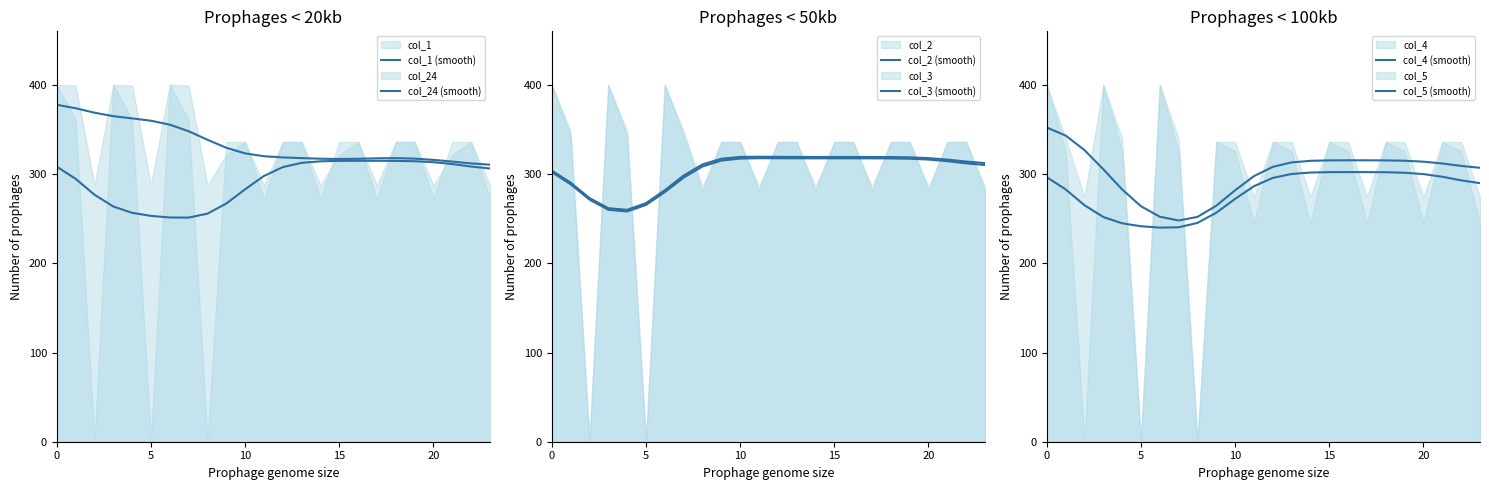

Which series changed the most between 15 and 6?

col_4 (smooth)